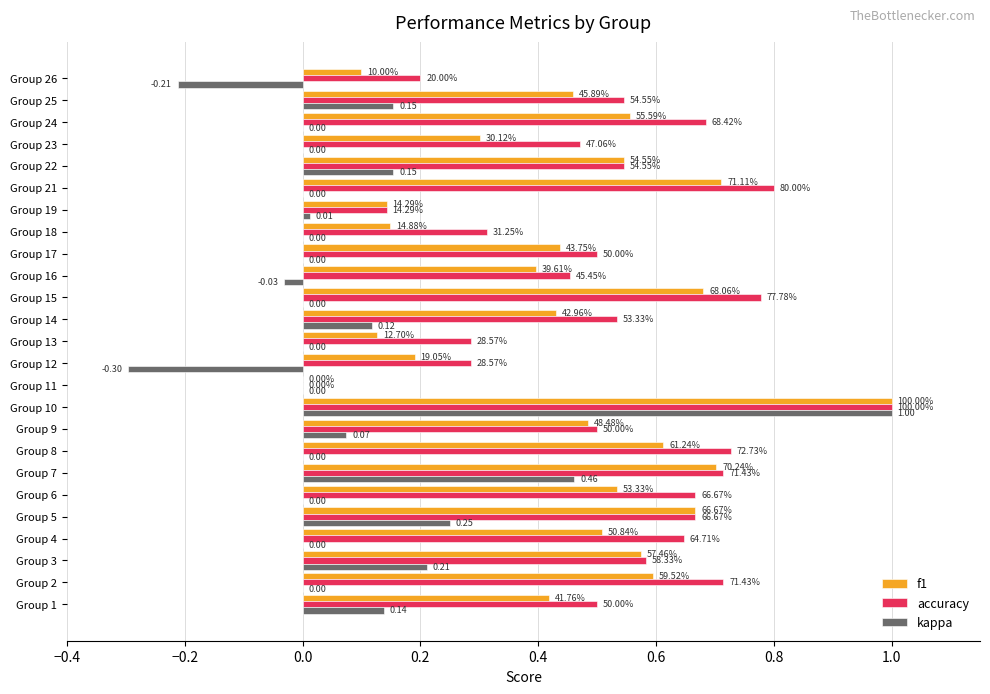

Reading right to left, what are all the values shown in this chart?

f1: 0.1	0.5	0.6	0.3	0.5	0.7	0.1	0.1	0.4	0.4	0.7	0.4	0.1	0.2	0.0	1.0	0.5	0.6	0.7	0.5	0.7	0.5	0.6	0.6	0.4
accuracy: 0.2	0.5	0.7	0.5	0.5	0.8	0.1	0.3	0.5	0.5	0.8	0.5	0.3	0.3	0.0	1.0	0.5	0.7	0.7	0.7	0.7	0.6	0.6	0.7	0.5
kappa: -0.2	0.2	0.0	0.0	0.2	0.0	0.0	0.0	0.0	-0.0	0.0	0.1	0.0	-0.3	0.0	1.0	0.1	0.0	0.5	0.0	0.2	0.0	0.2	0.0	0.1